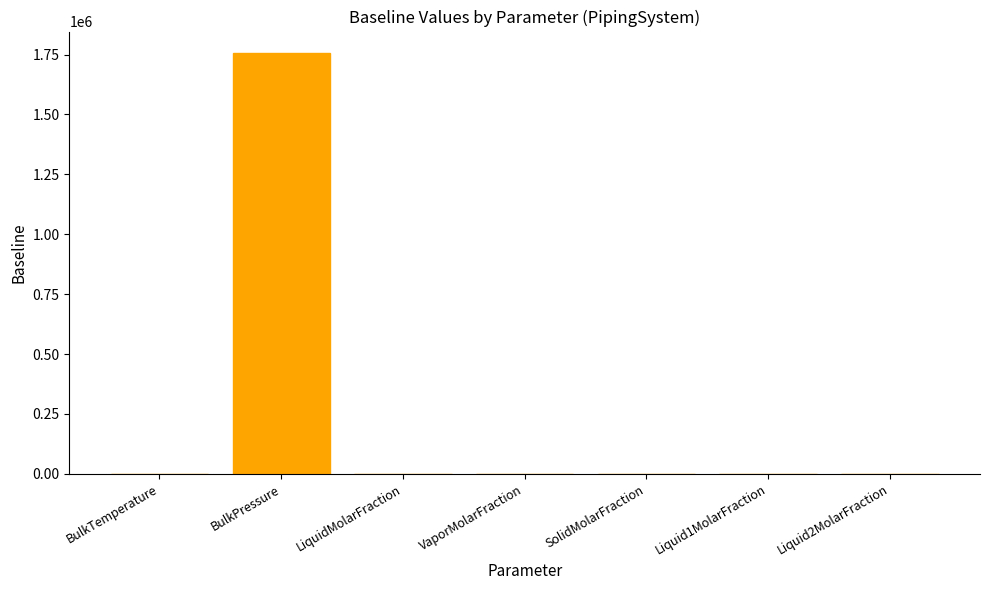

Is it true that the value at Liquid2MolarFraction is -993531.8?

False